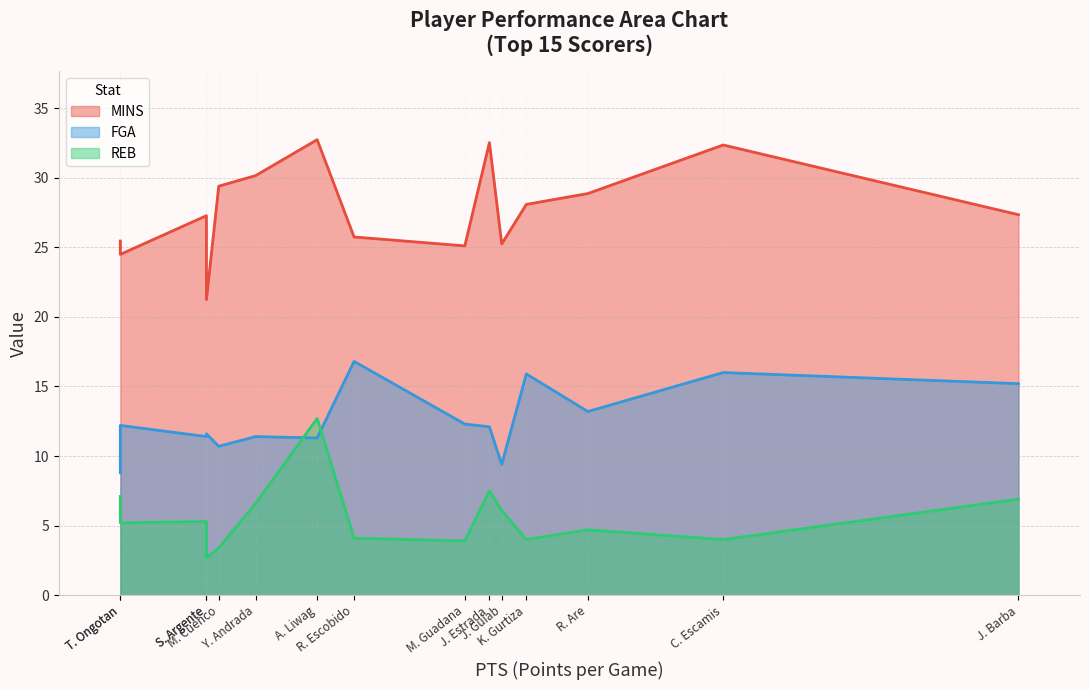

At which label is MINS closest to 26?

R. Escobido